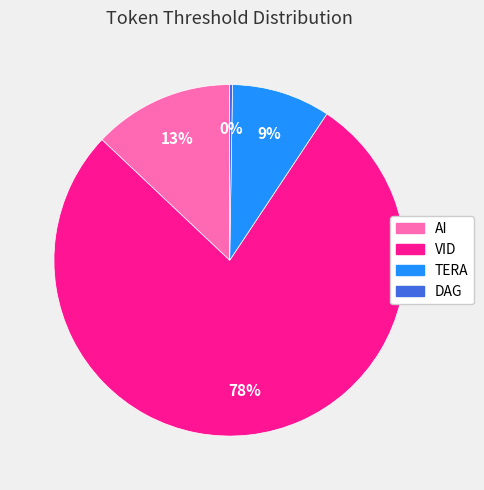

What is the largest slice in the pie chart?

VID